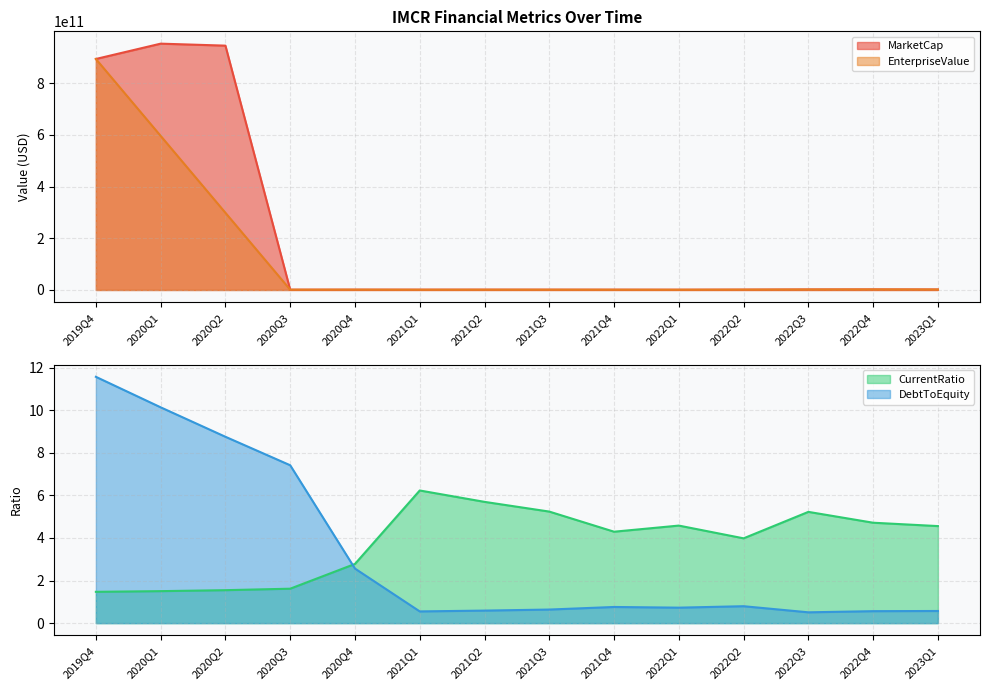

Is it true that EnterpriseValue equals 858539482.0 at 2022Q1?

True